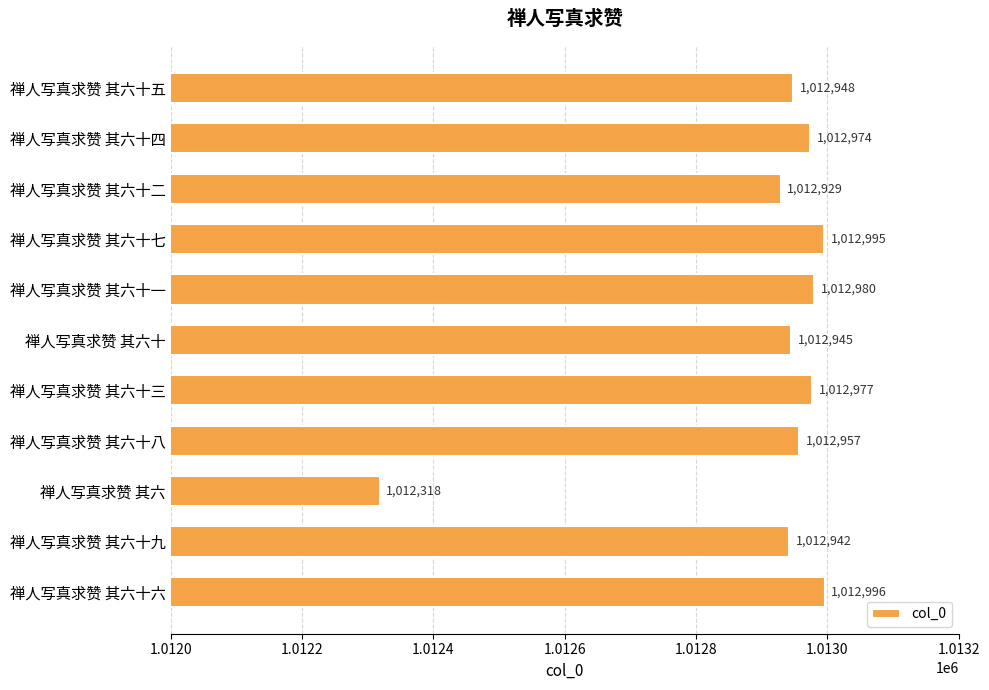

How many distinct data groups are displayed?

1